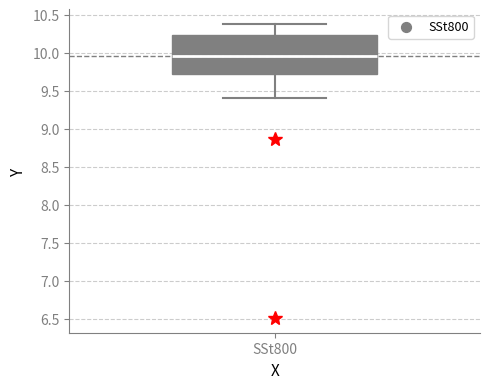

Read this box plot against the y-axis: the position of the median line, the range covered by the box, and the ends of both whiskers. The values are not printed on the chart, so give them approximately, as read against the axis.

median 9.95, box 9.70 to 10.25, whiskers 9.40 to 10.40